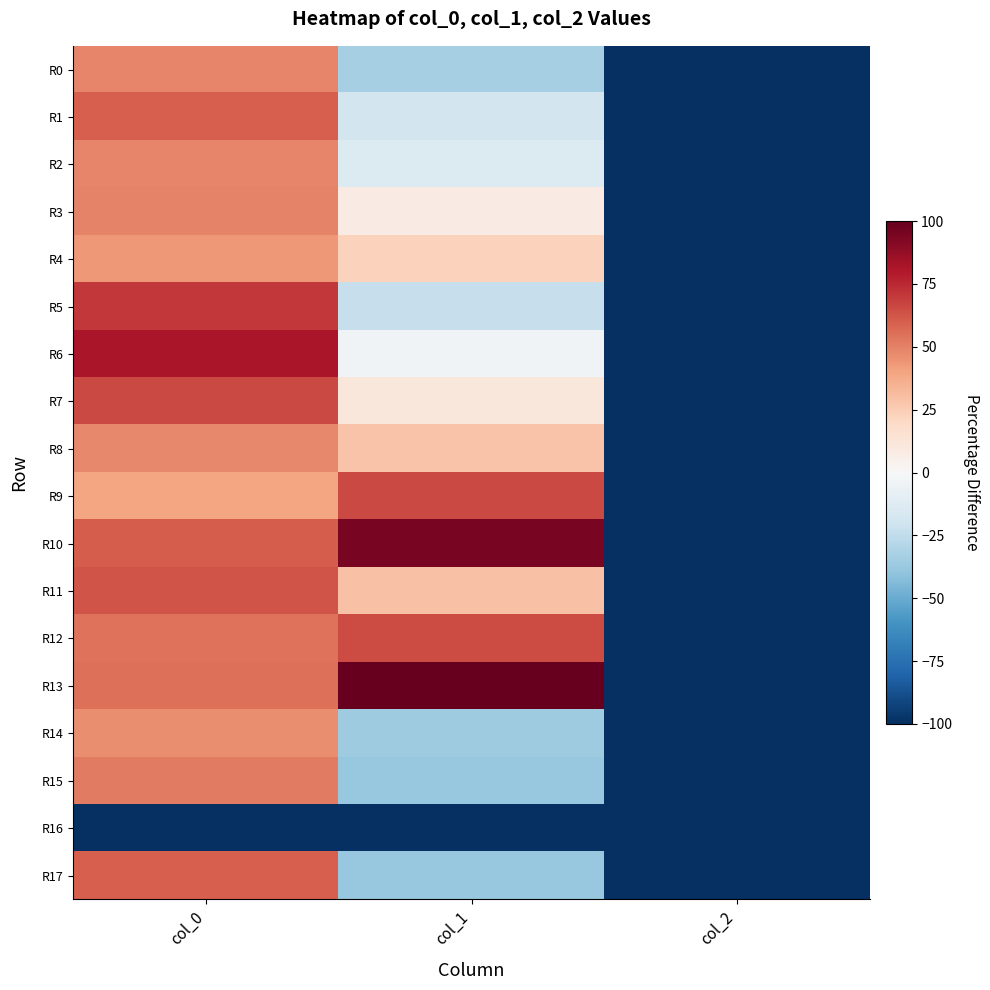

What is the difference between the highest and lowest values at col_1?

200.0